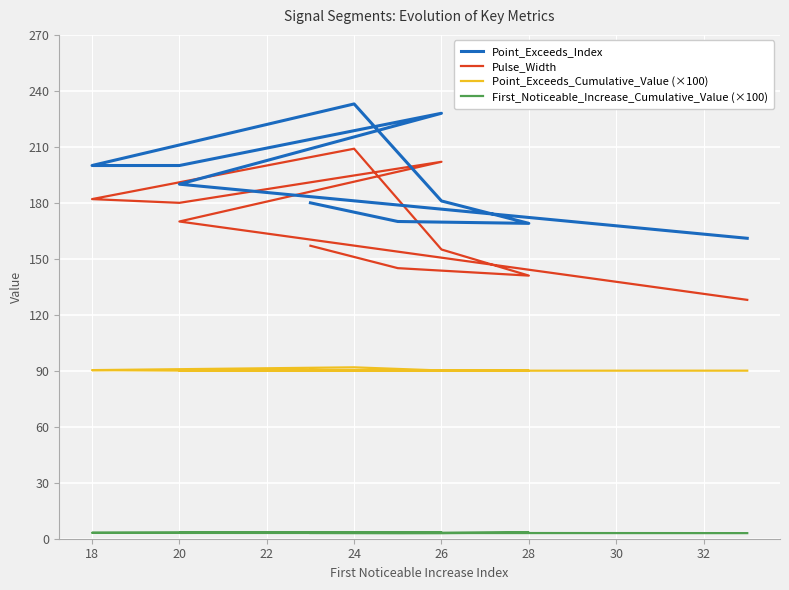

The Pulse_Width series shows 180.0 at 20. True or false?

True